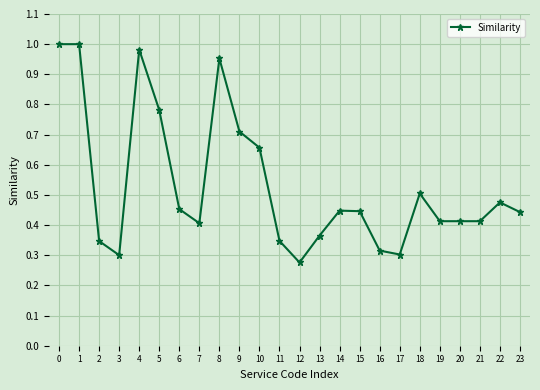

Which category has the lowest value across all series?

12